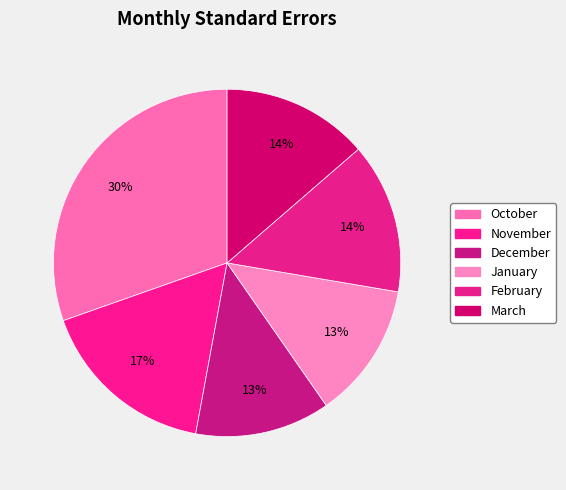

The January slice represents 27% of the pie. True or false?

False